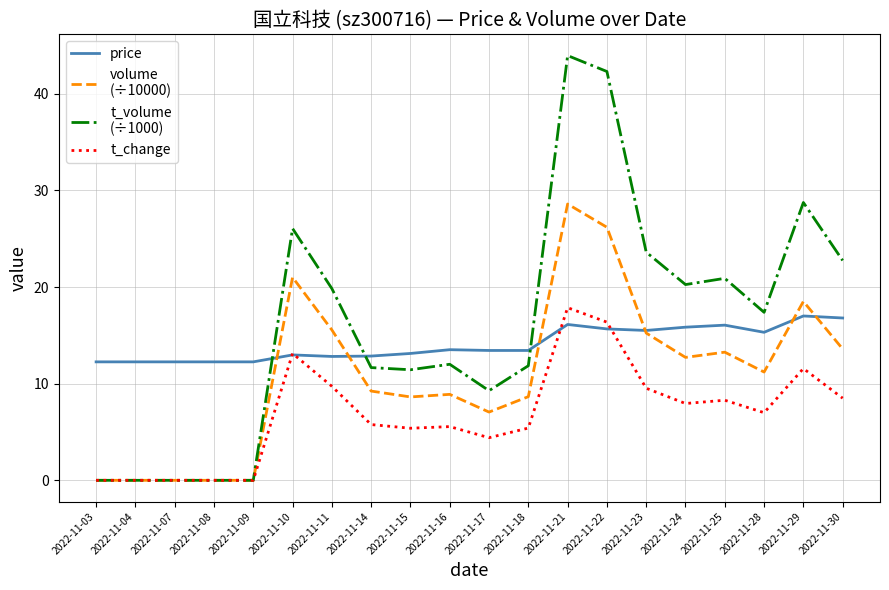

At which category does the chart reach its peak across all series?

2022-11-21